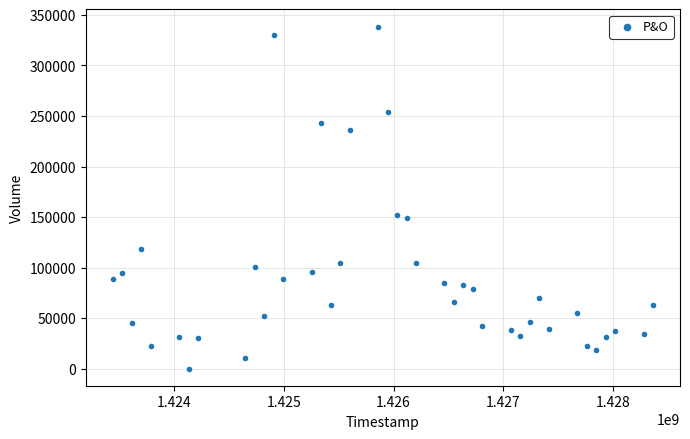

What is the range of X values (max minus min)?

4924800